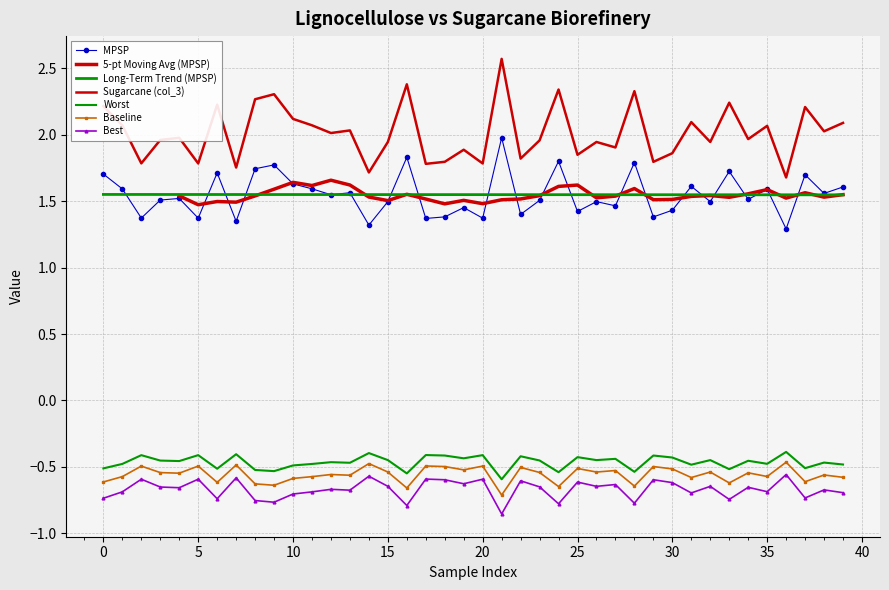

True or false: Sugarcane (col_3) and Best cross at least once.

False